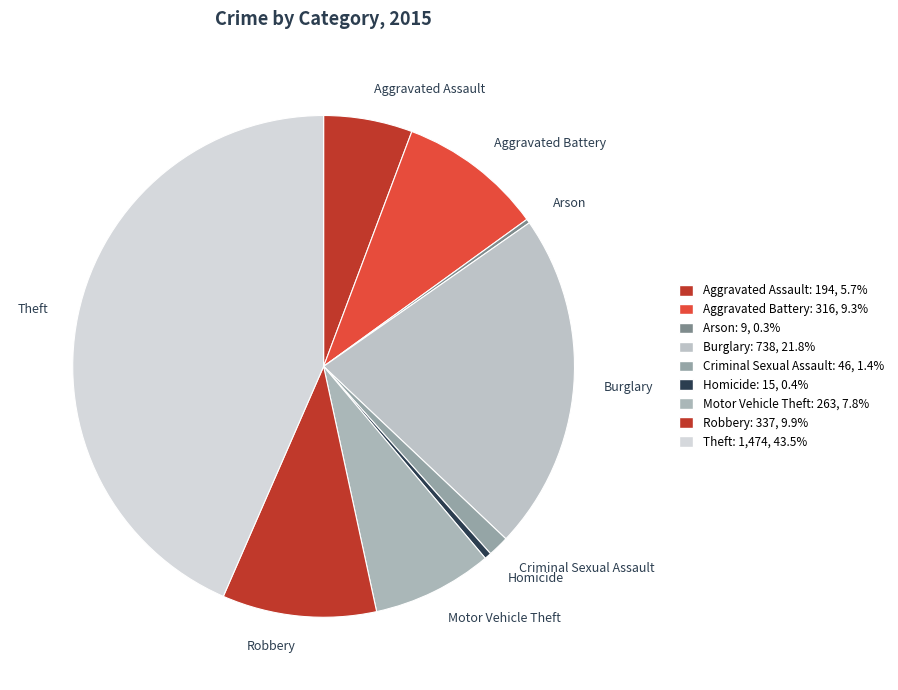

Is there a majority slice in this chart?

No